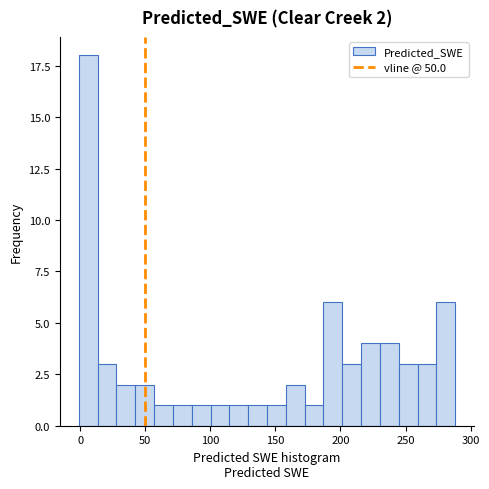

Around what value on the x-axis is the tallest bar? Give the approximate position of its centre, as read against the axis.

5